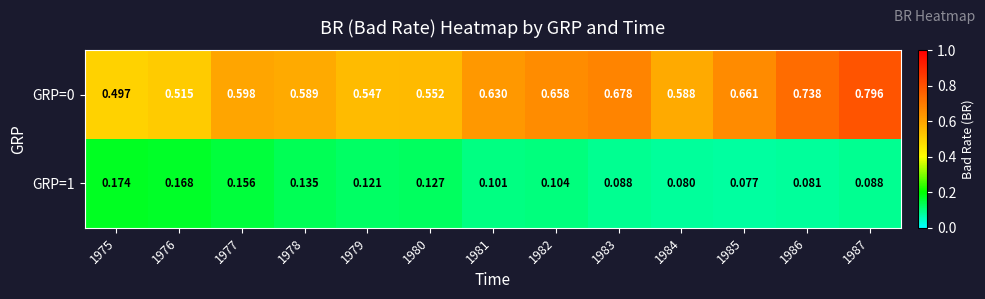

Is the value of GRP=0 at 1986 greater than the value of GRP=1 at 1979?

Yes